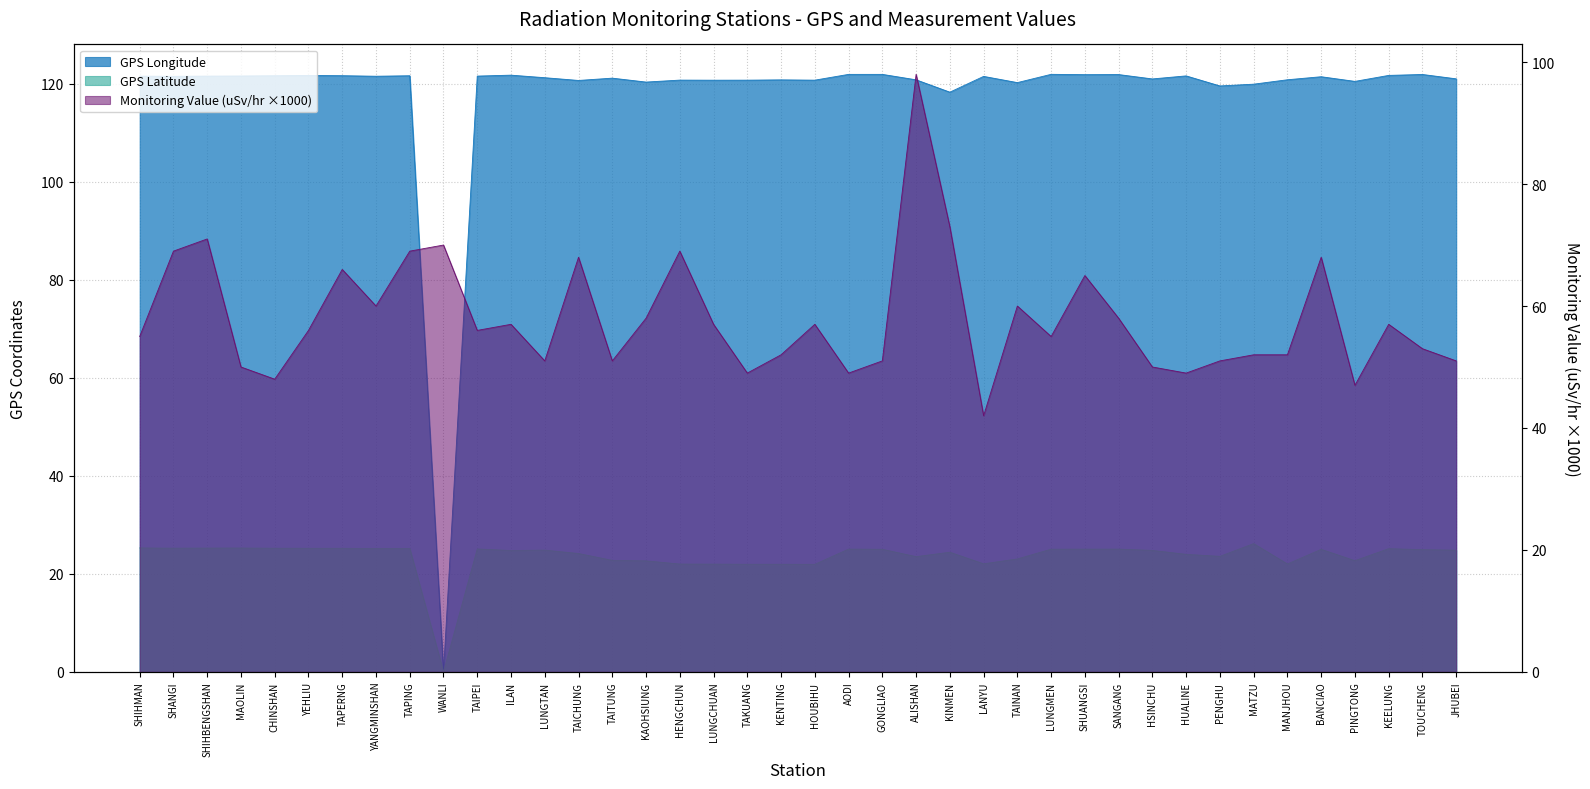

Which has a higher value, SHIHBENGSHAN or TAINAN?

SHIHBENGSHAN